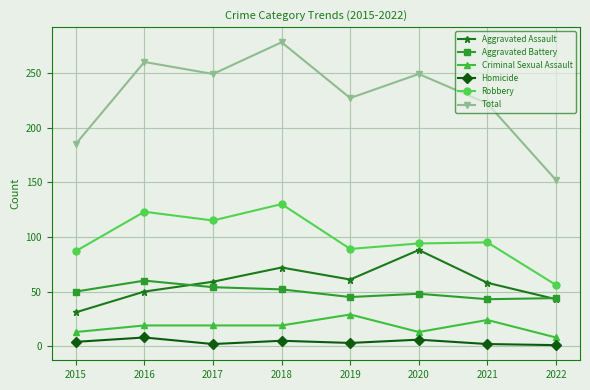

What is the total value across all series at 2016?

520